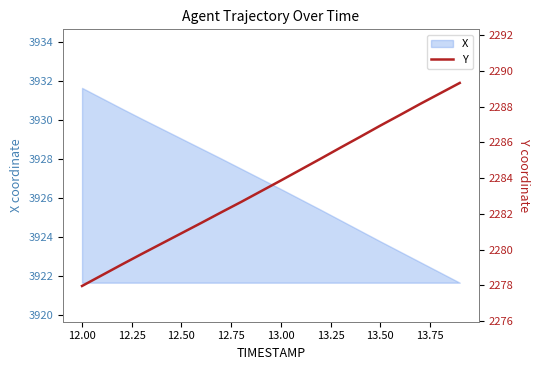

What is the smallest value displayed?

2278.0